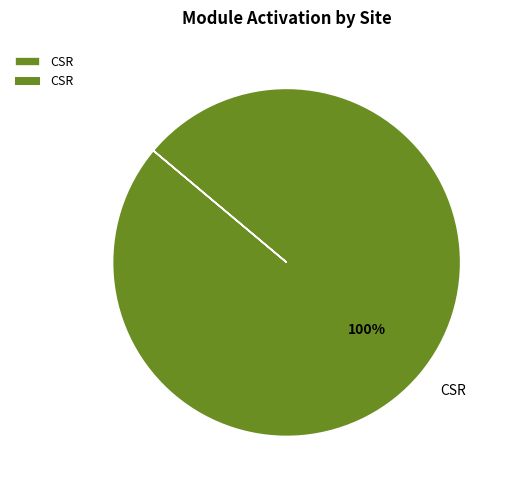

The CSR slice represents 100% of the pie. True or false?

True